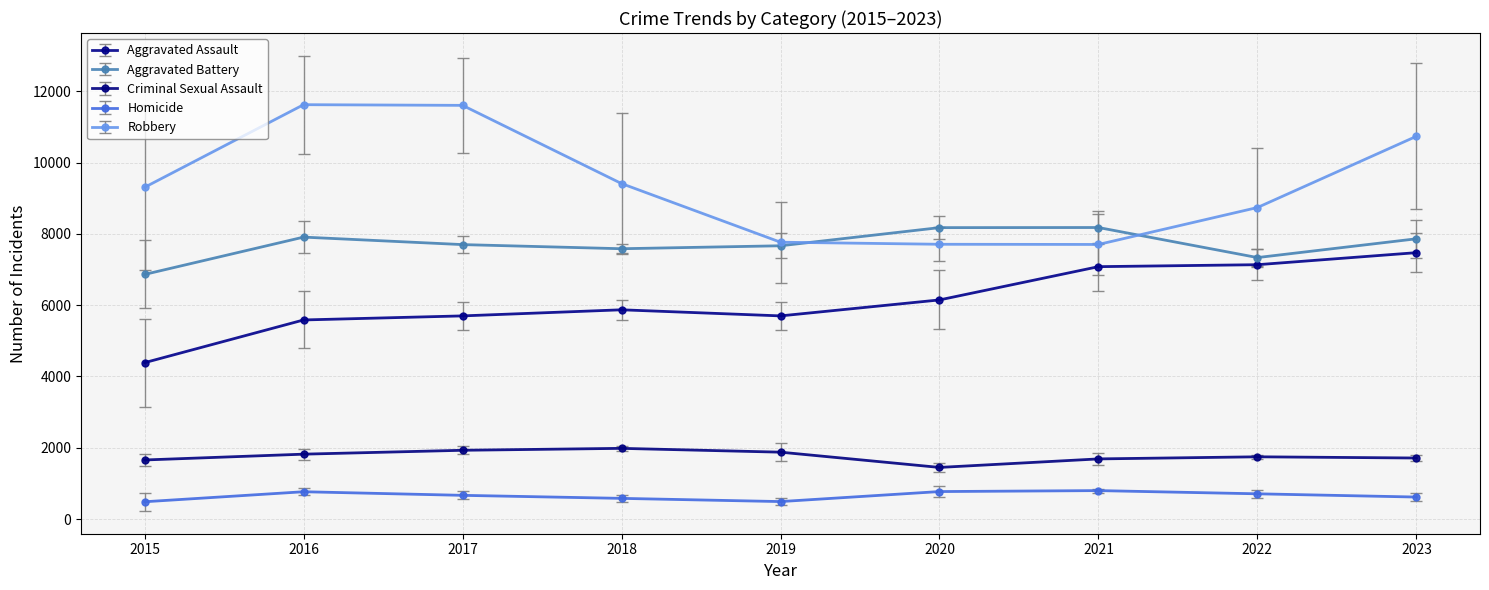

What is the difference between the maximum and minimum values in the Aggravated Battery series?

1316